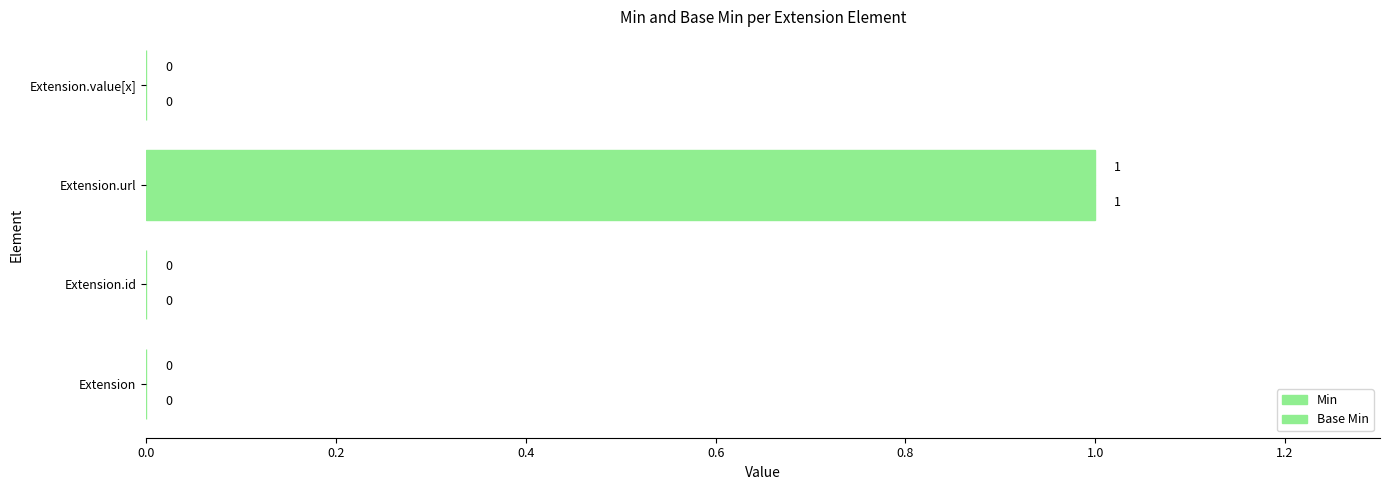

How many series are shown in this chart?

2